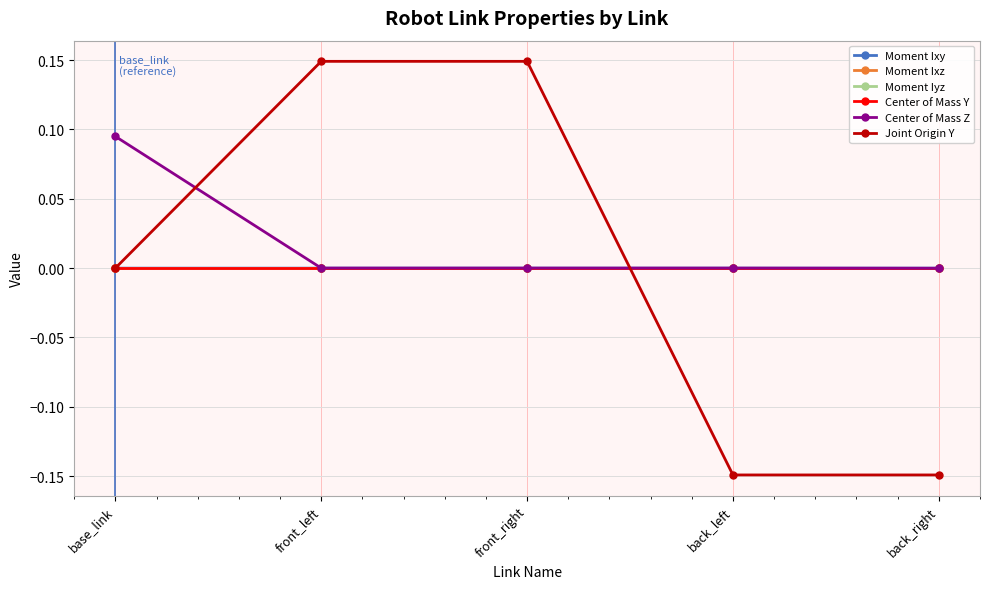

Which series changed the most between back_left and back_right?

Center of Mass Z